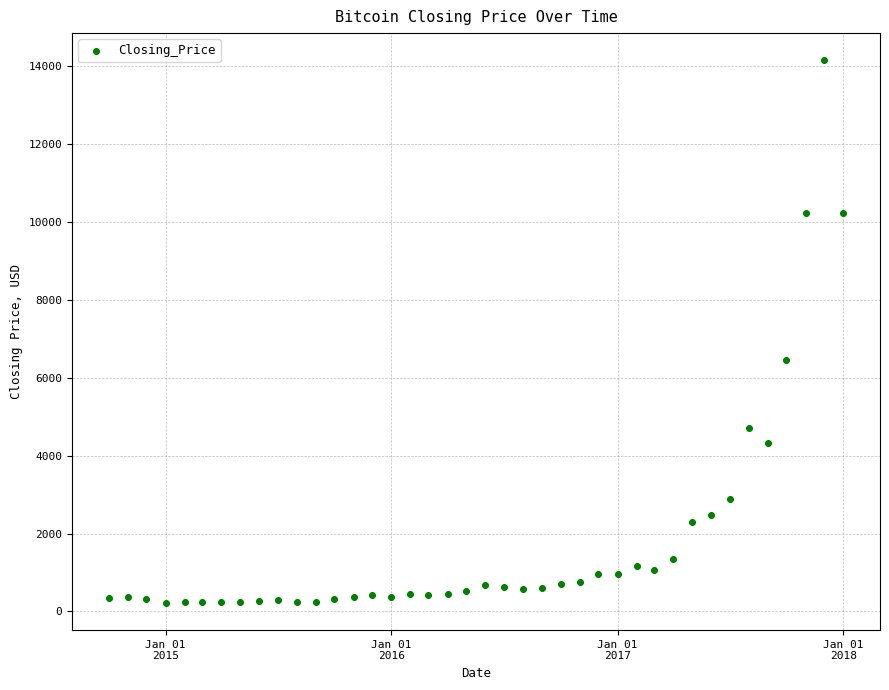

What Y value in the scatter plot is closest to 7186?

6468.4